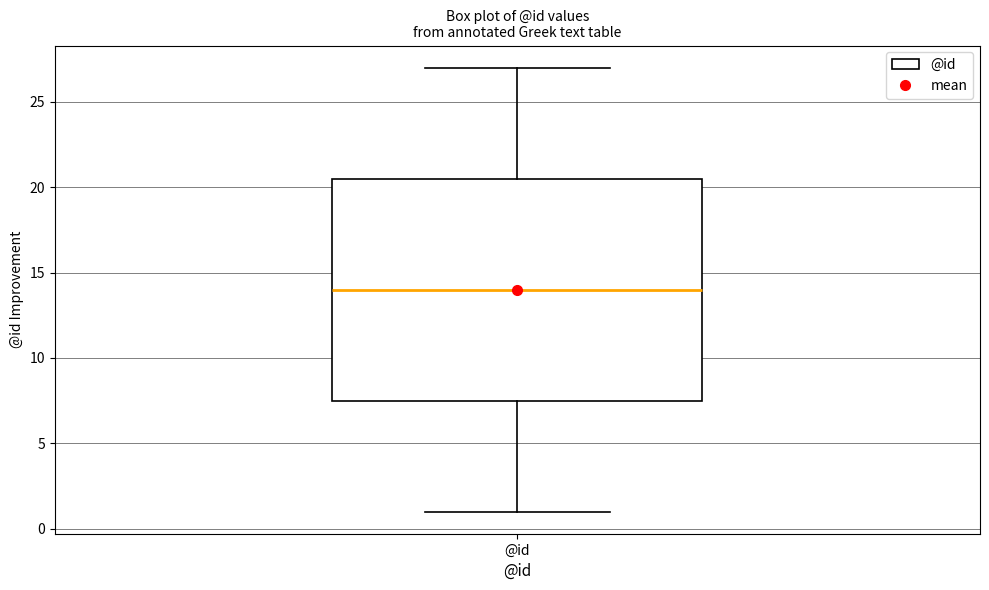

Read this box plot against the y-axis: the position of the median line, the range covered by the box, and the ends of both whiskers. The values are not printed on the chart, so give them approximately, as read against the axis.

median 14.0, box 7.5 to 20.5, whiskers 1.0 to 27.0